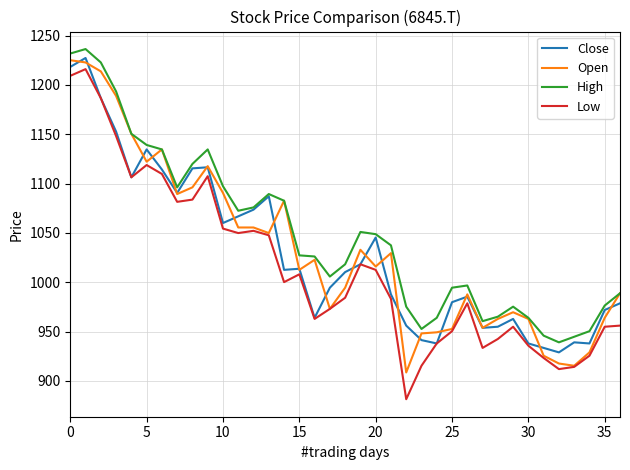

True or false: Low and High cross at least once.

False